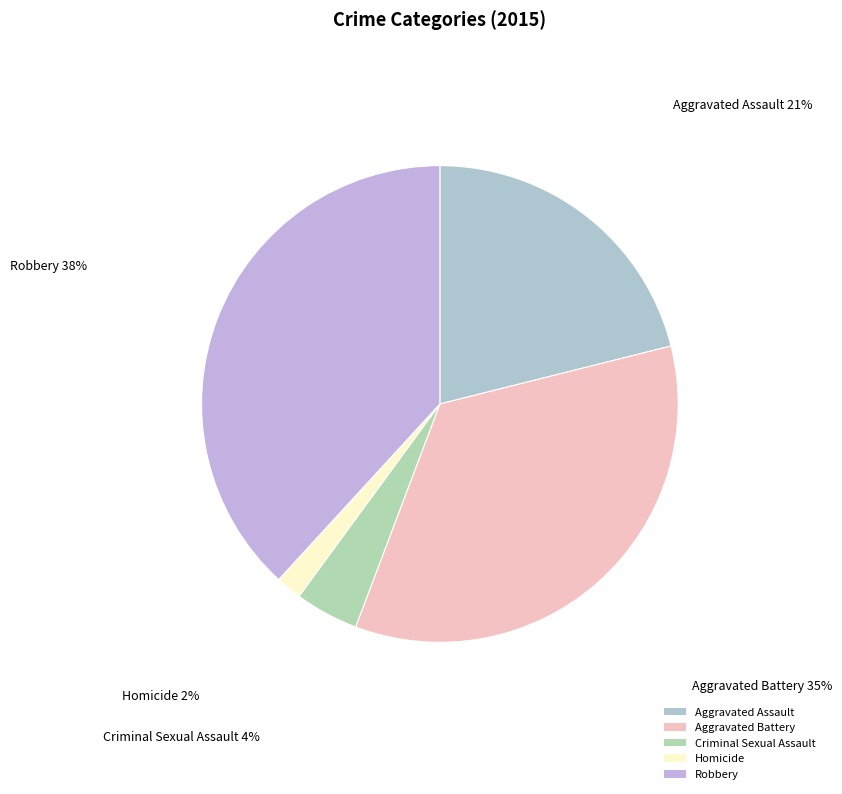

The Robbery slice represents 48% of the pie. True or false?

False